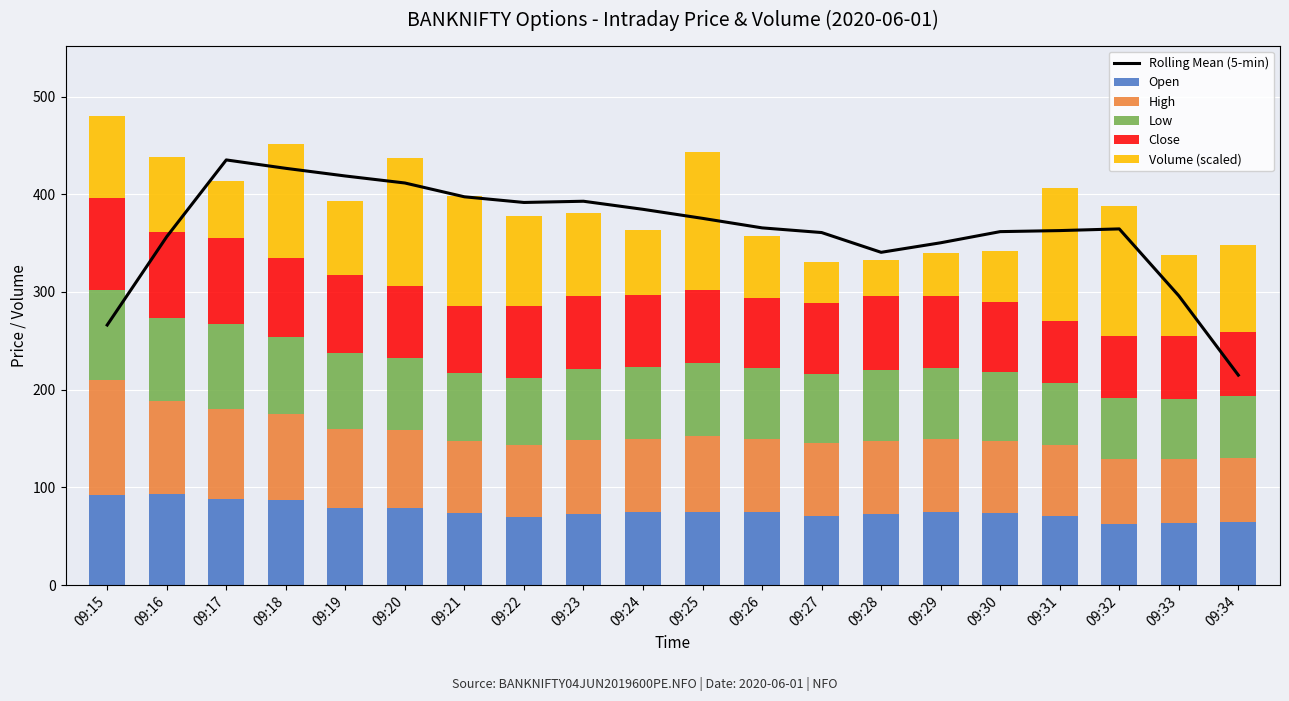

What is the difference between the Volume (scaled) values at 09:19 and 09:16?

0.3